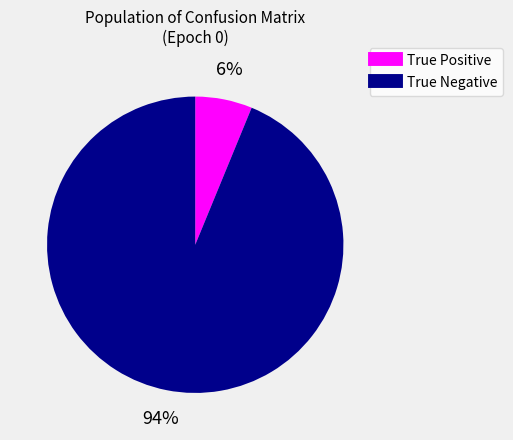

How many segments does this pie chart have?

2